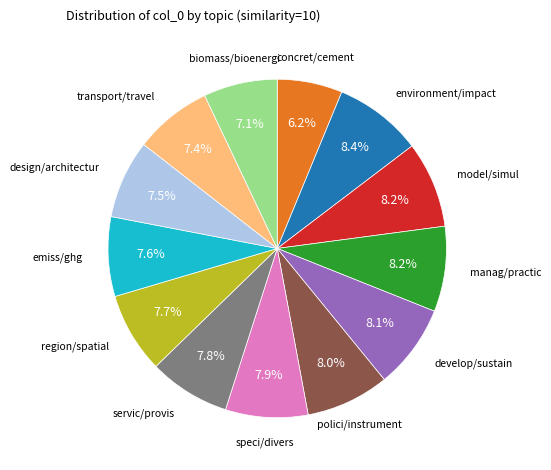

Is there a majority slice in this chart?

No